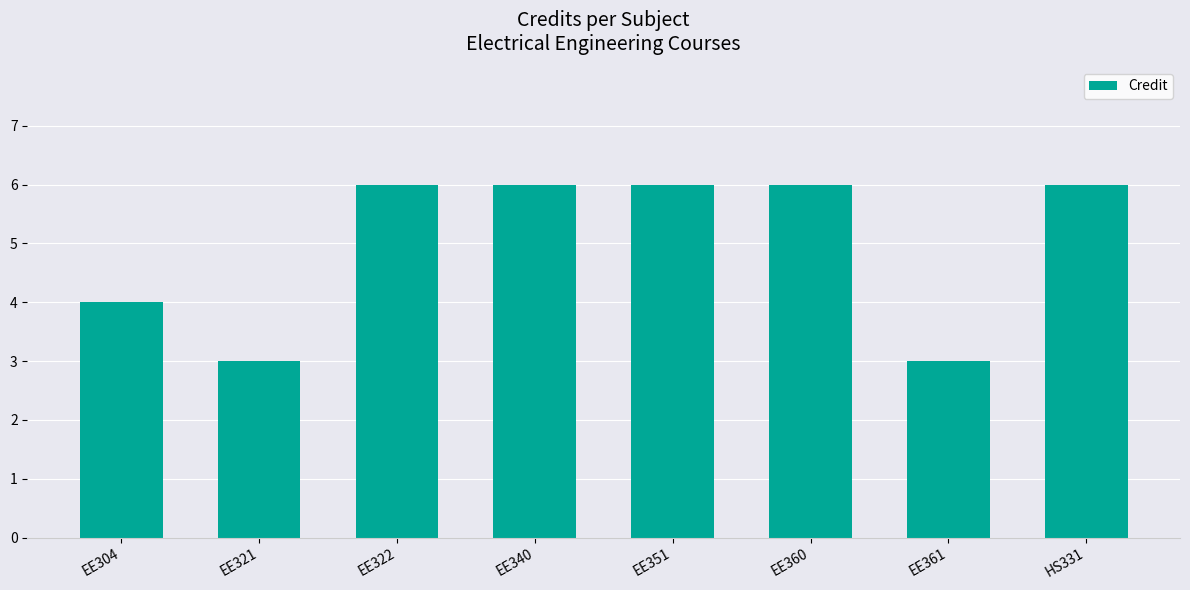

What is the change in value from EE340 to EE361?

-3